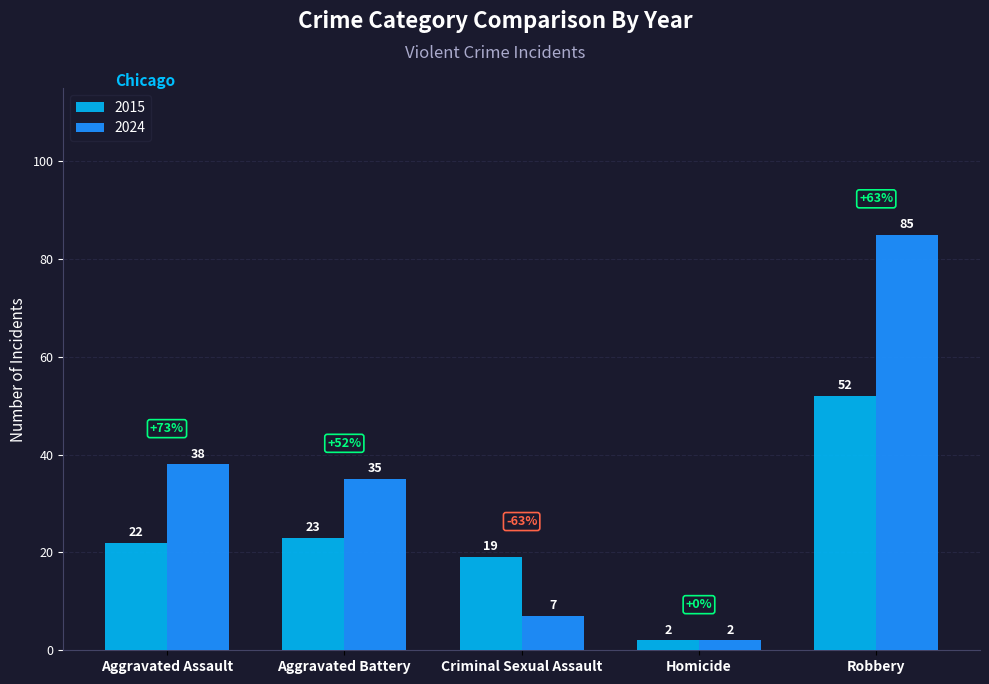

Are the bars grouped side by side (vs. stacked)?

Yes